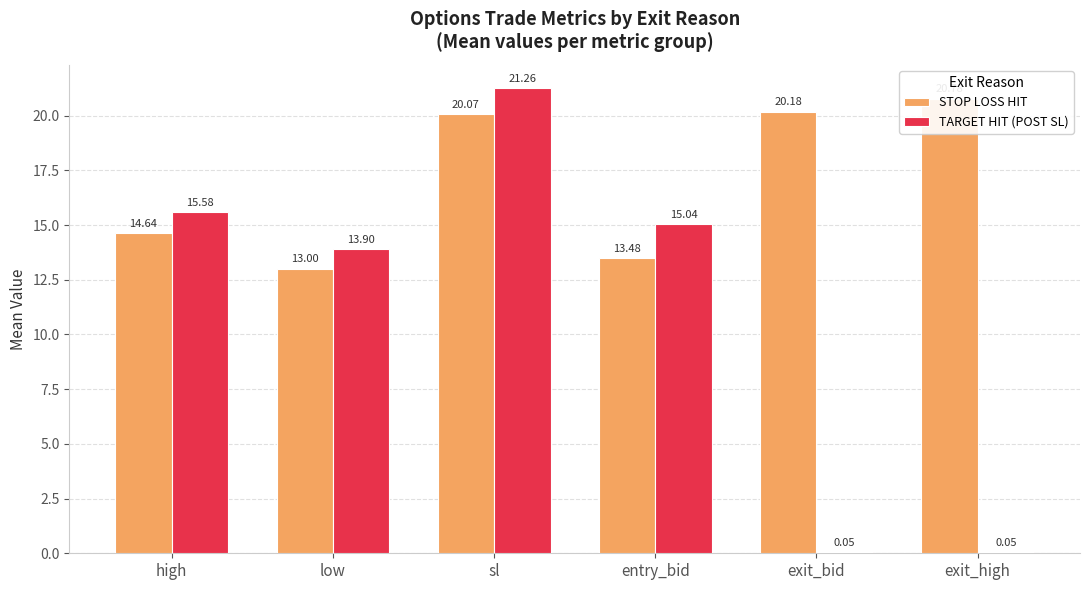

How many bars are there in each group?

2